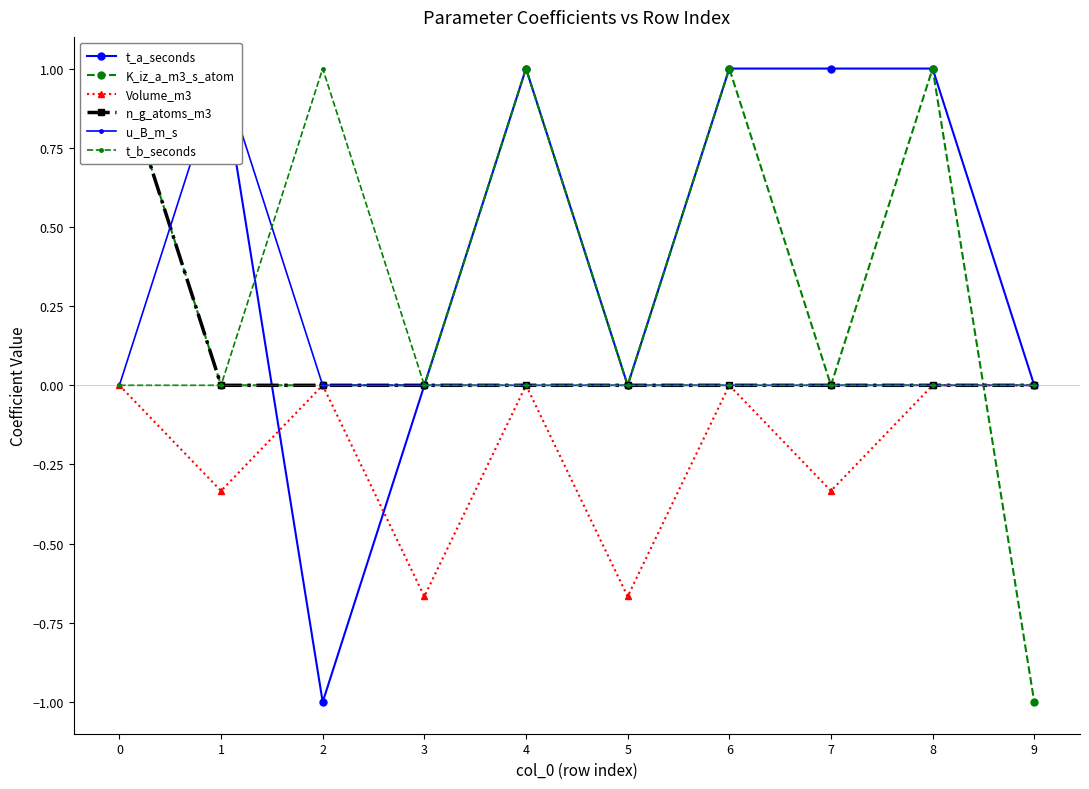

How many intersections are there between K_iz_a_m3_s_atom and u_B_m_s?

2